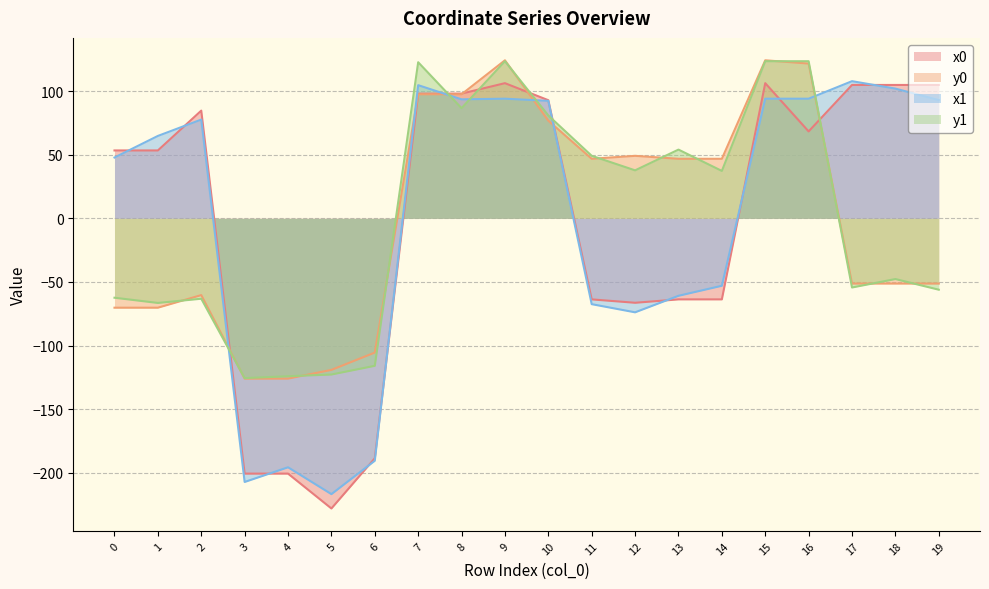

What is the spread (max minus min) of values at 8?

11.4